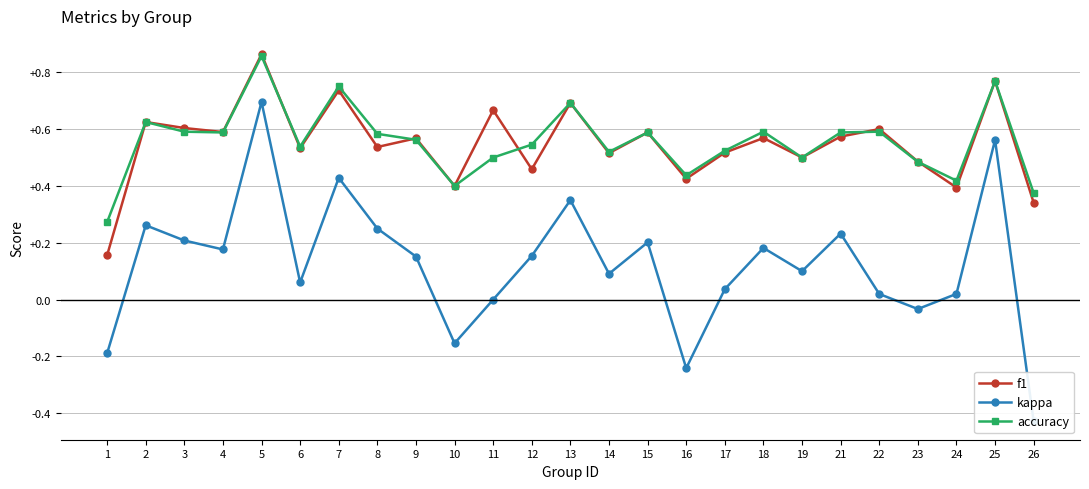

What are all the series names shown in the legend?

f1, kappa, accuracy